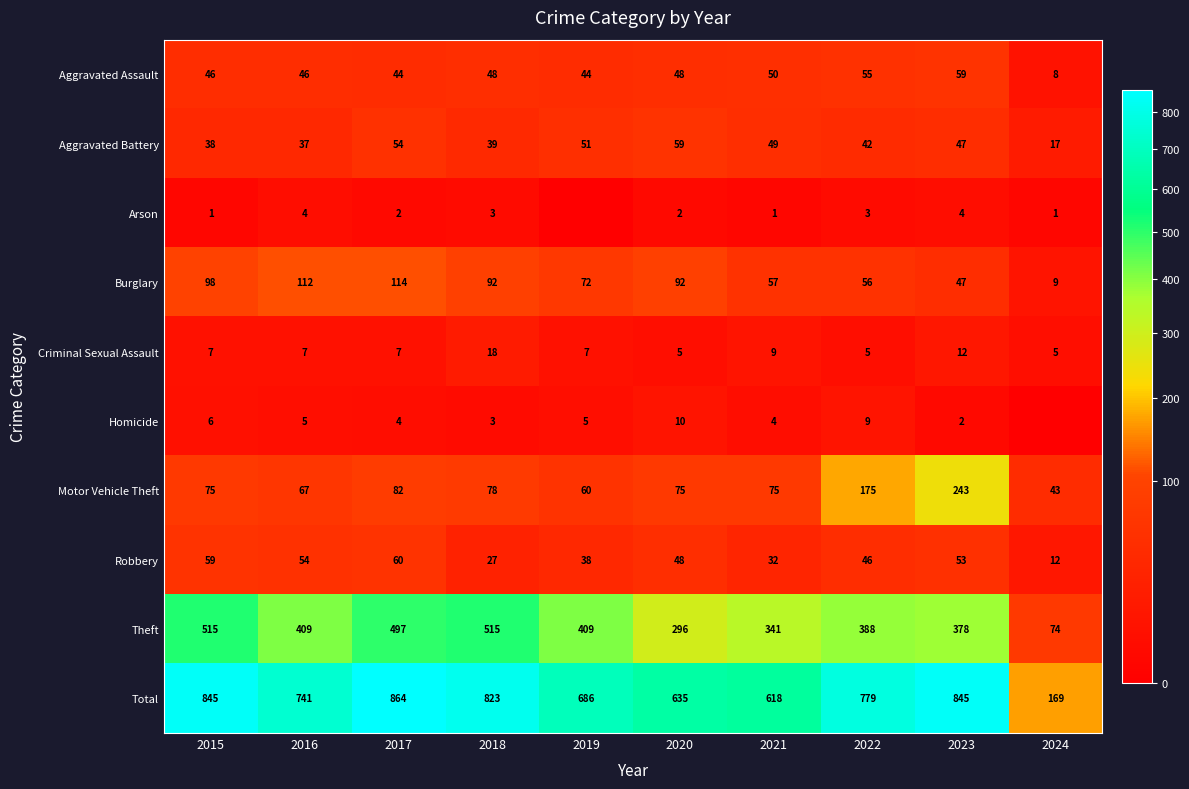

Between 2016 and 2021, which series saw the biggest shift?

Total